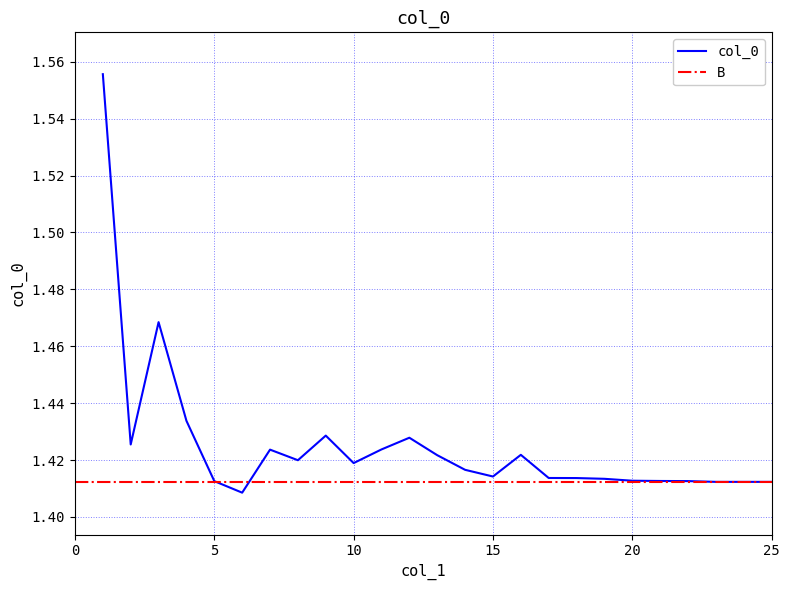

Approximately how many times larger is the value at 15 compared to 25?

1.0